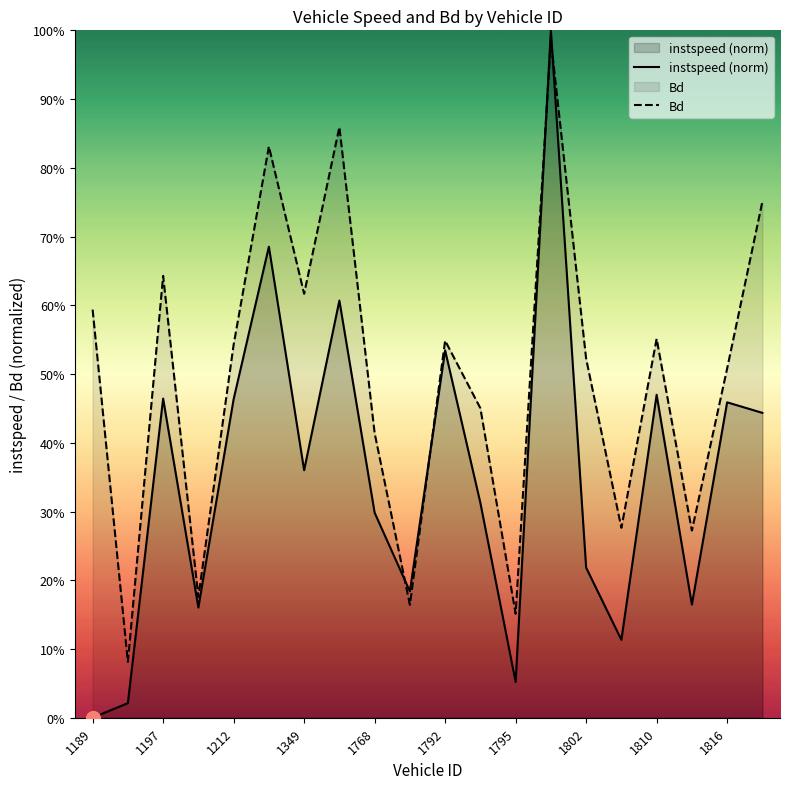

Reading left to right, what are all the values shown in this chart?

instspeed (norm): 0.0	0.0	0.5	0.2	0.5	0.7	0.4	0.6	0.3	0.2	0.5	0.3	0.1	1.0	0.2	0.1	0.5	0.2	0.5	0.4
Bd: 0.6	0.1	0.6	0.2	0.5	0.8	0.6	0.9	0.4	0.2	0.5	0.5	0.2	1.0	0.5	0.3	0.6	0.3	0.5	0.8